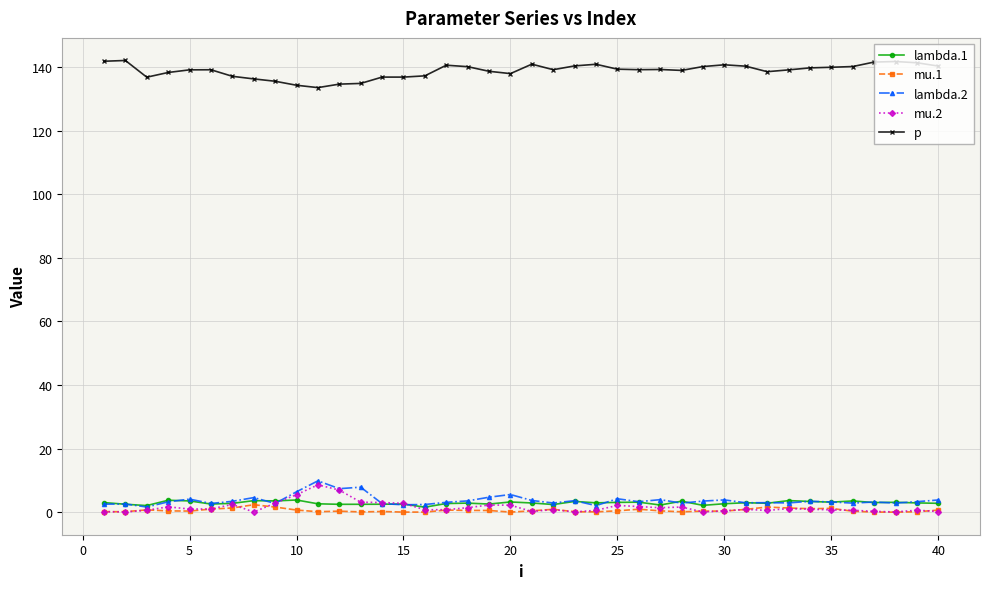

What is the value of the lambda.1 point at the 4th from the left?

3.8